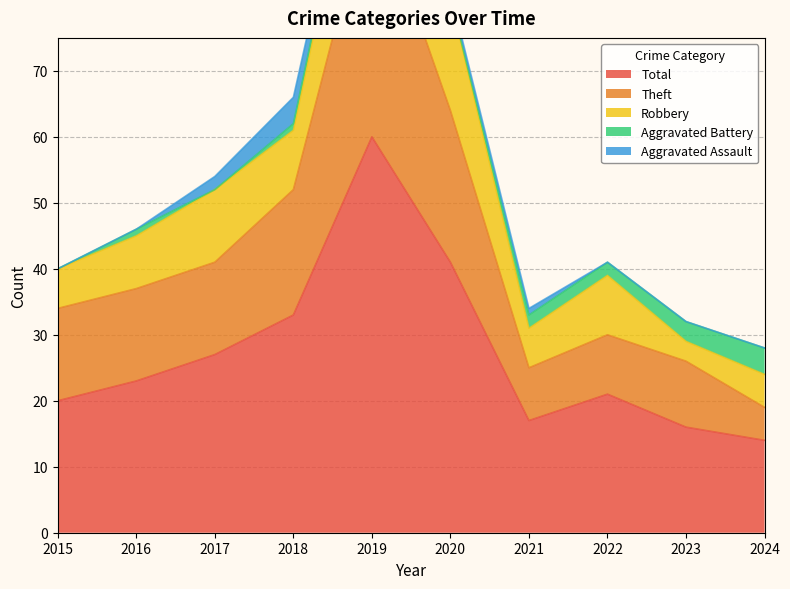

Is the value of Robbery at 2017 greater than the value of Aggravated Assault at 2024?

Yes